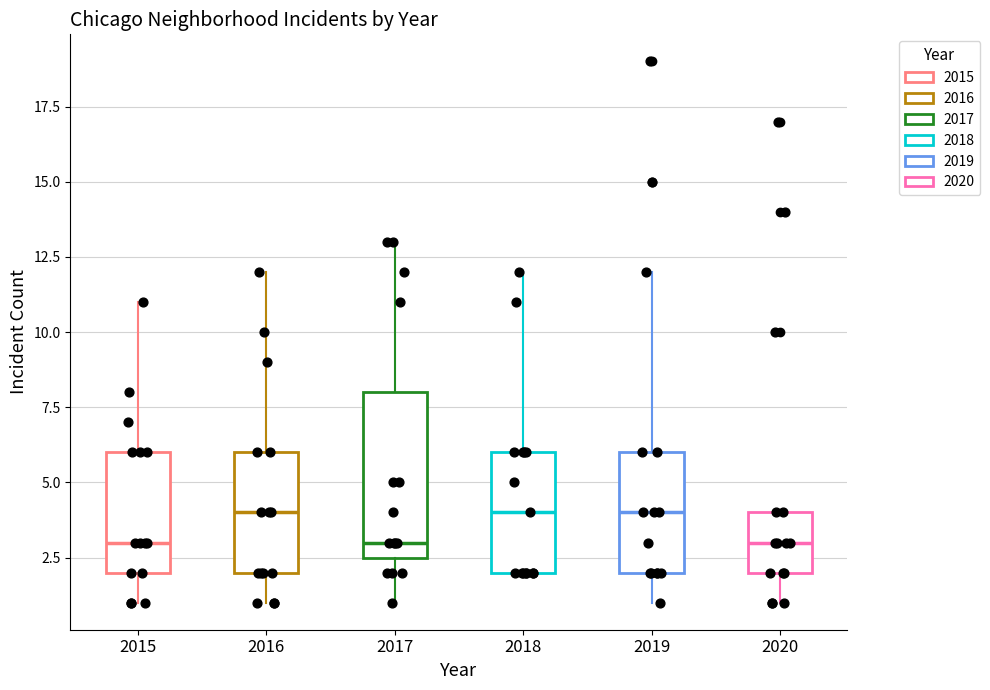

Which box is the tallest, from its lower edge to its upper edge?

2017